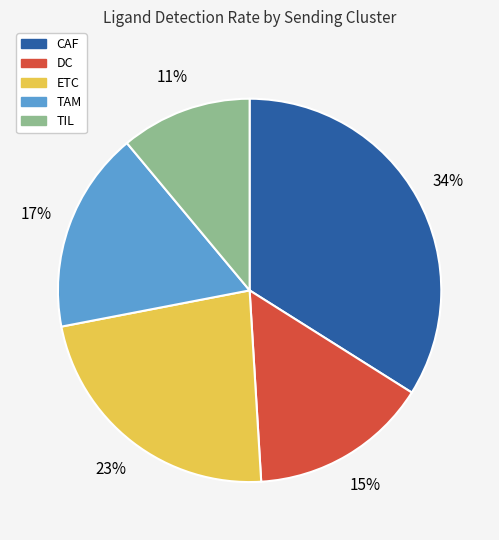

Does ETC account for over 50% of the chart?

No